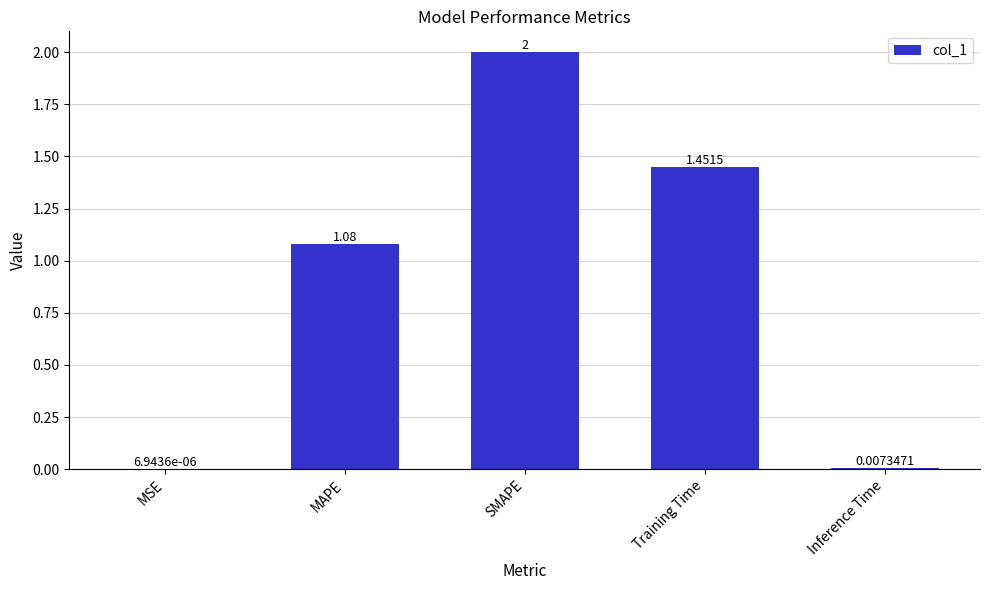

Approximately how many times larger is the value at SMAPE compared to MAPE?

1.9